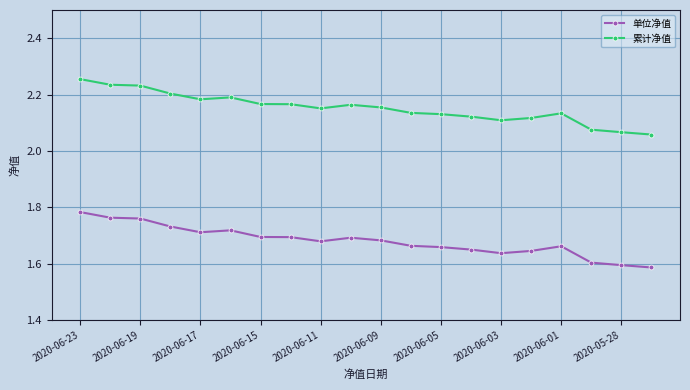

True or false: 单位净值 and 累计净值 intersect in this chart.

False